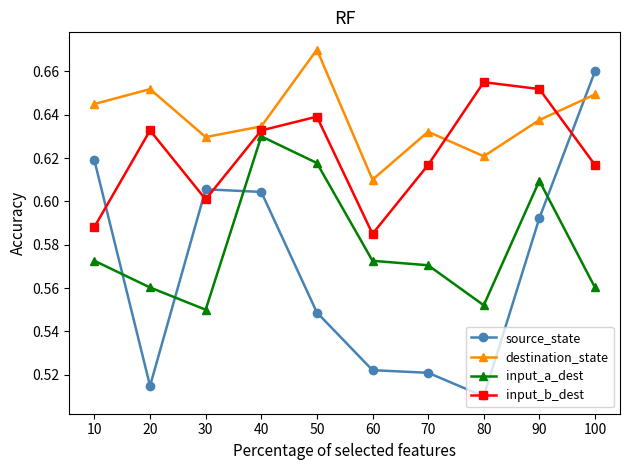

At which label does source_state reach its minimum?

80